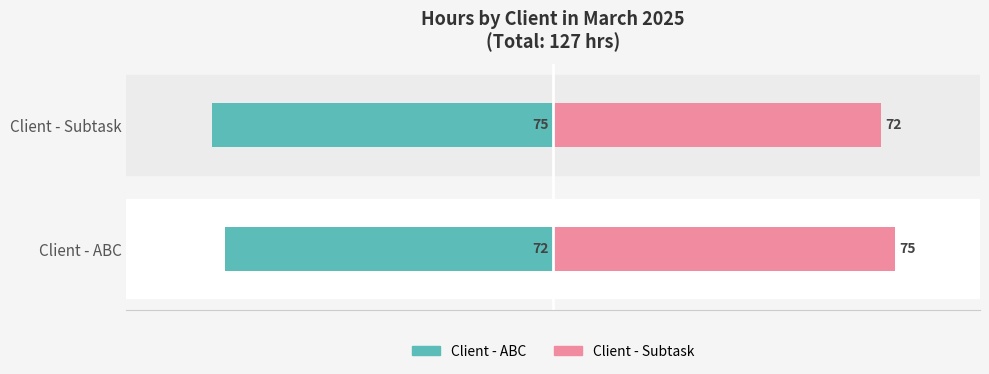

Which series has the largest total across all categories?

Client - Subtask